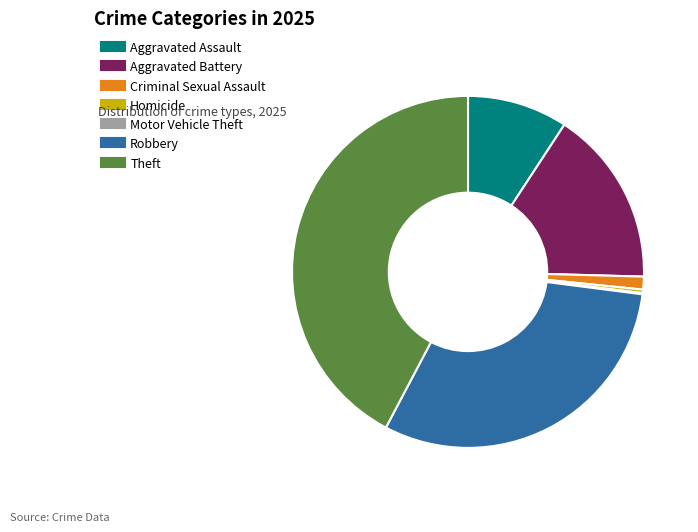

What is the ratio of the value at Robbery to the value at Homicide?

95.3